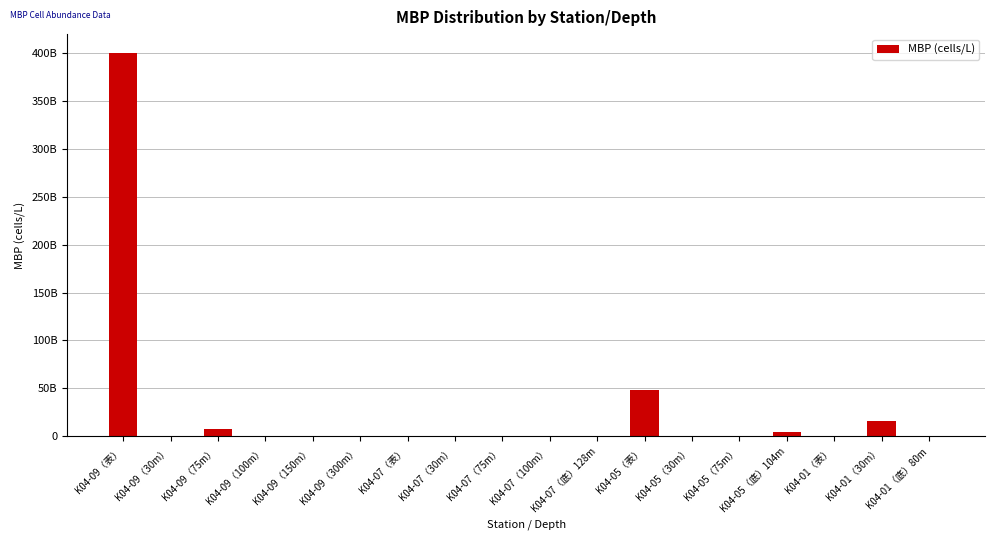

Which has a higher value, K04-07（100m） or K04-05（30m）?

K04-07（100m）